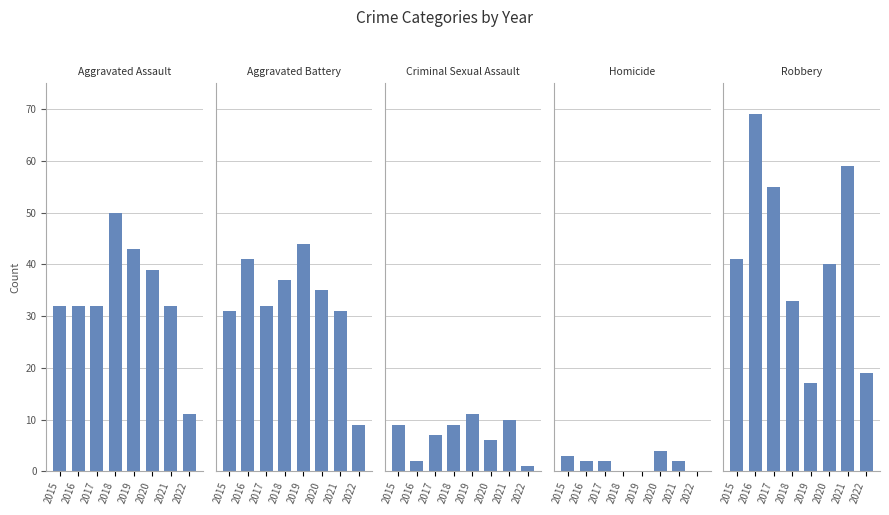

How many distinct data groups are displayed?

5